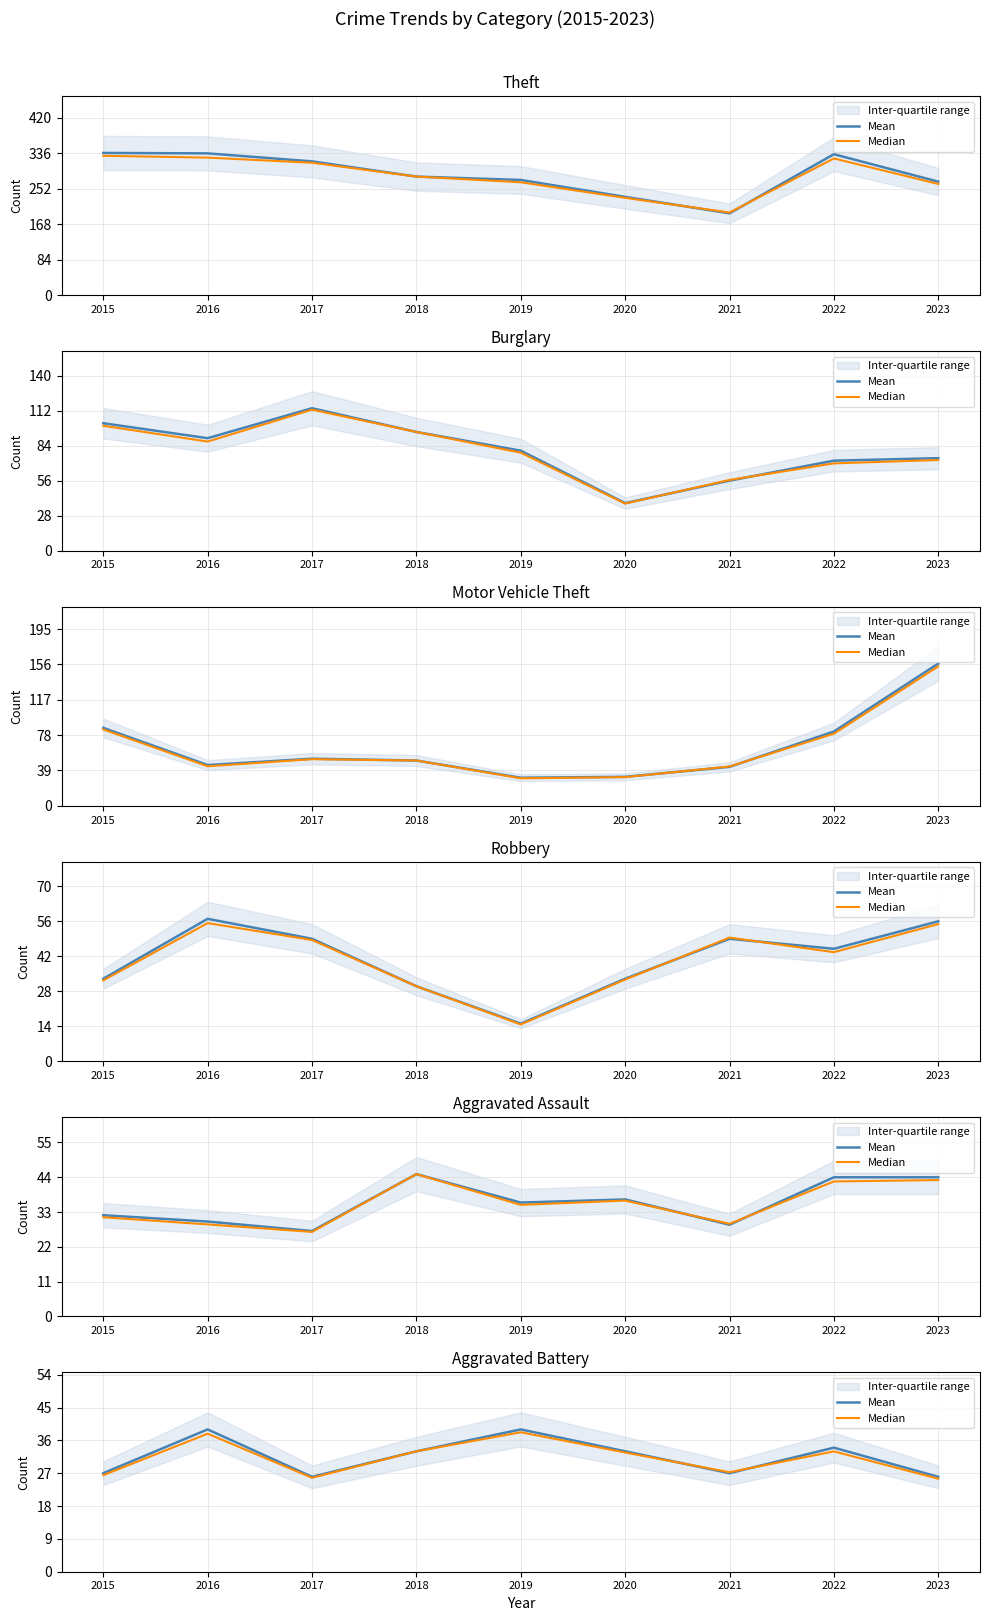

Between which two adjacent categories do Mean and Median first intersect?

2020 and 2021